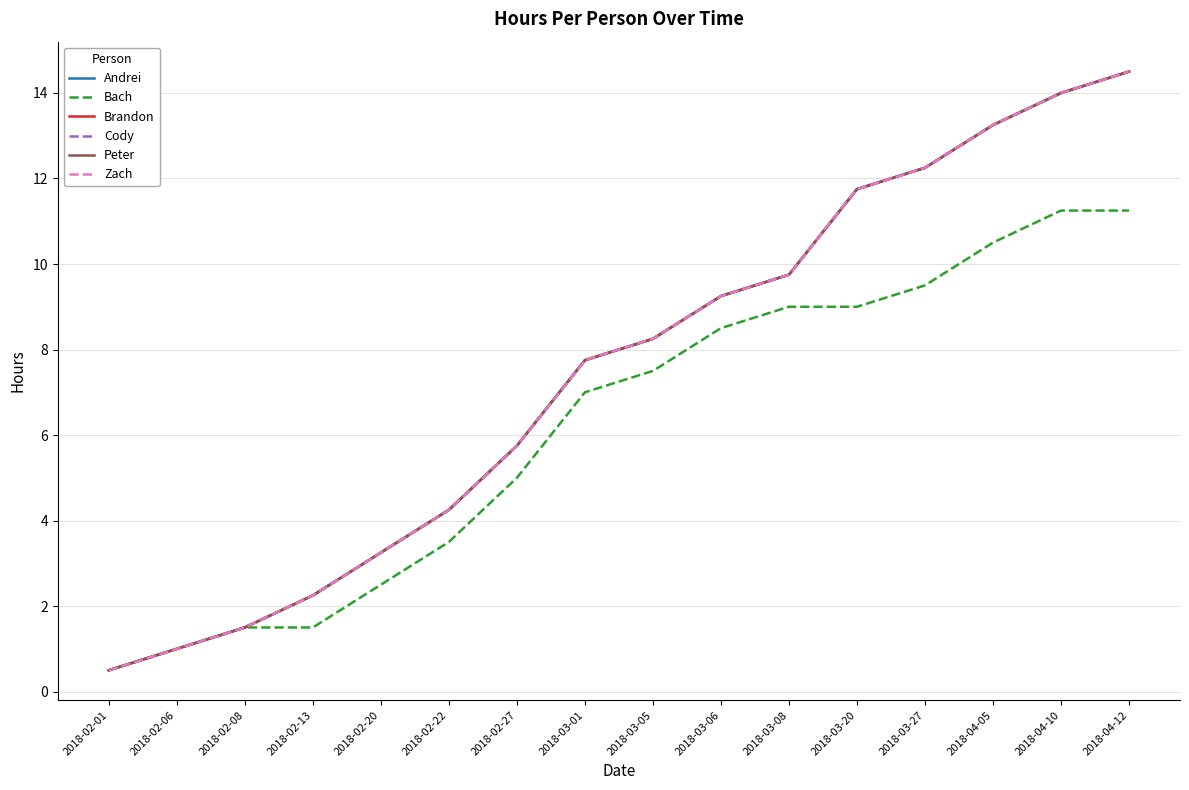

Does the chart display data point markers on the line(s)?

No